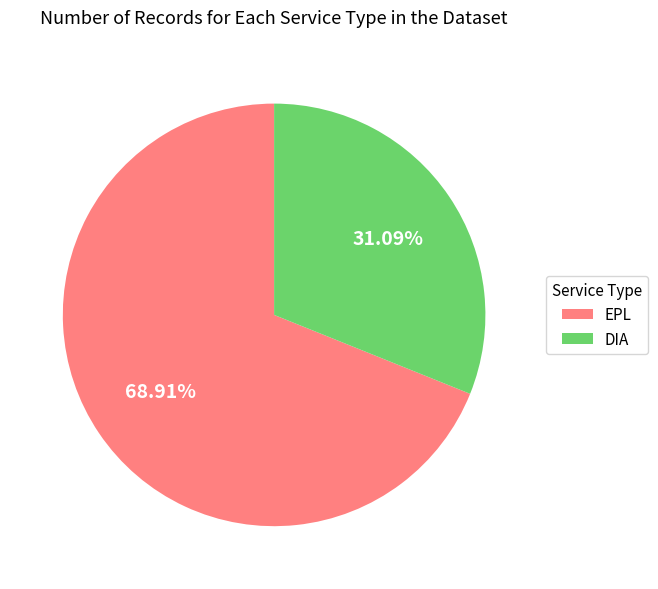

Rank the categories by value from highest to lowest.

EPL, DIA